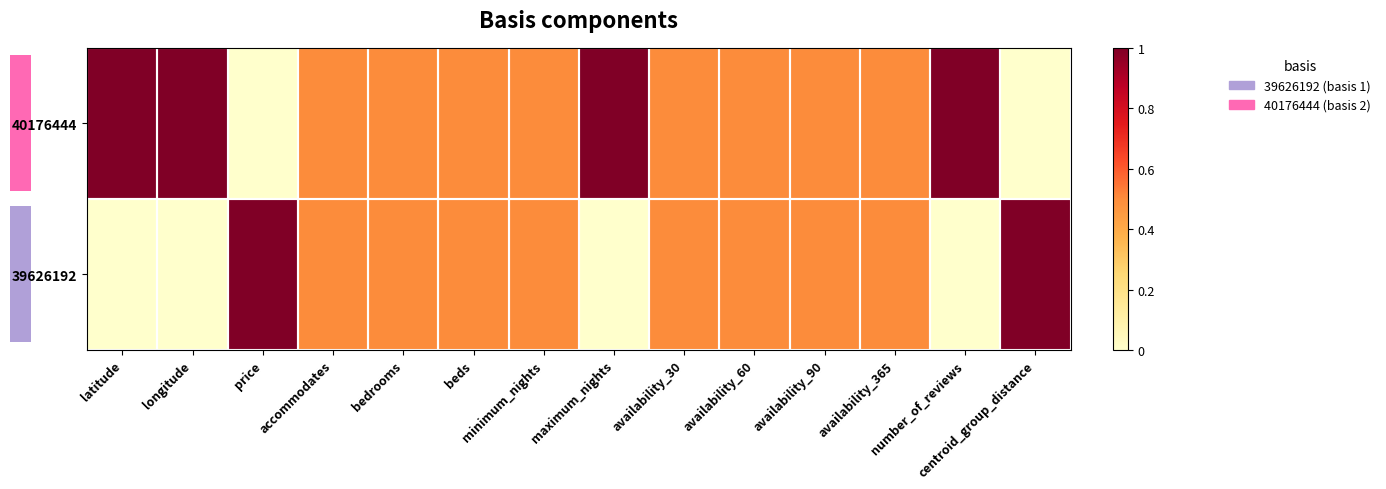

What is the total value across all series at minimum_nights?

1.0